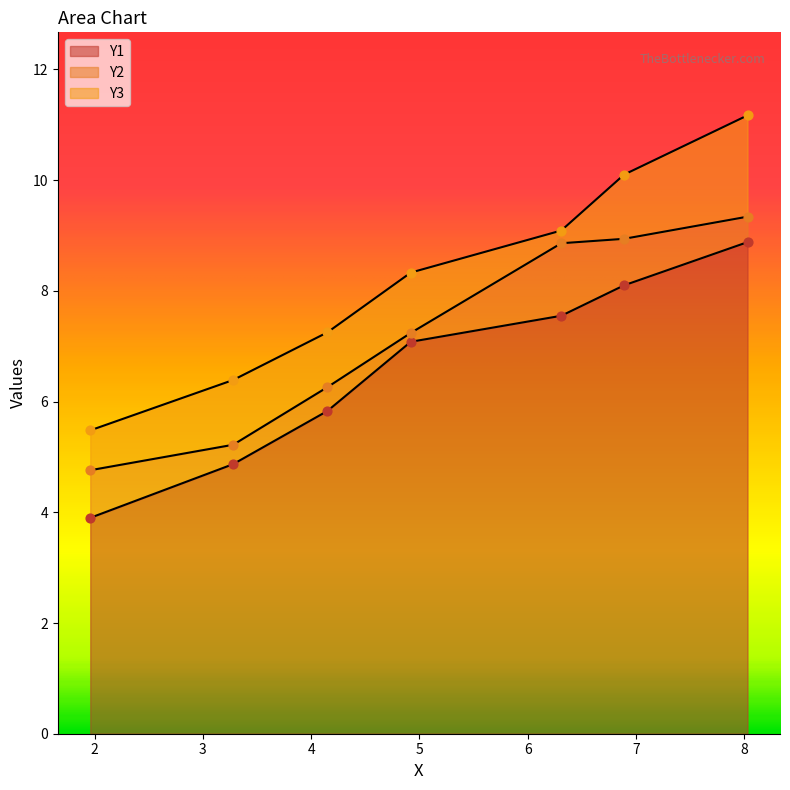

Which series has the widest spread of Y values?

Y3